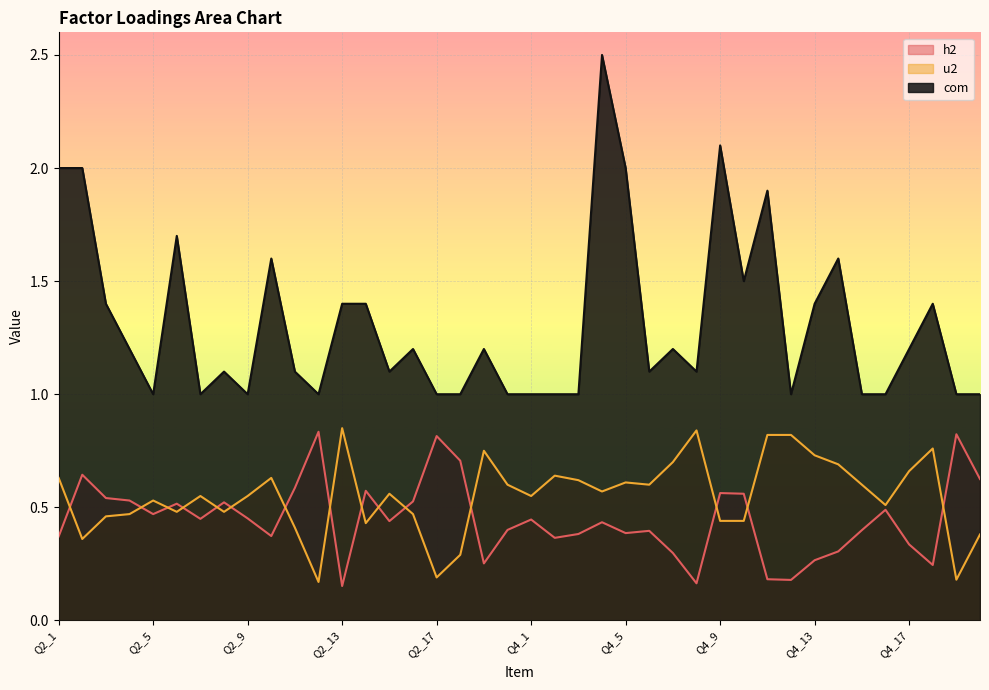

At how many categories does at least one series exceed 0?

40